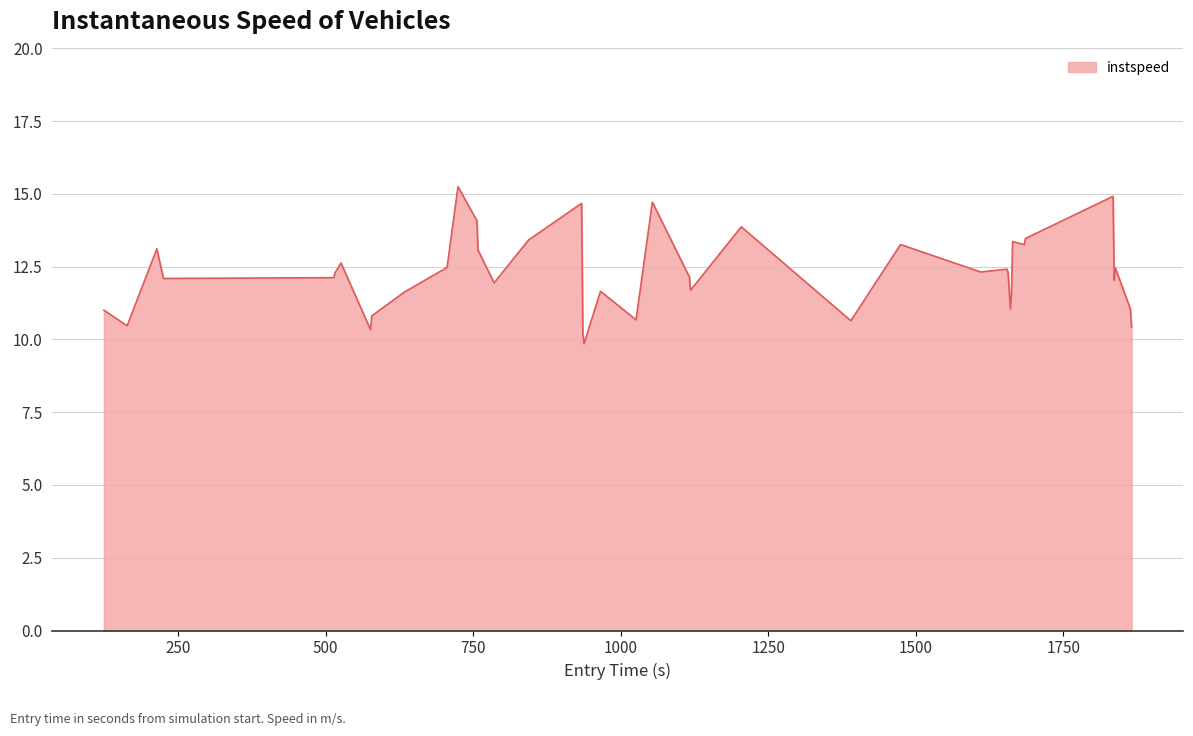

What is the maximum value shown in the chart?

15.2